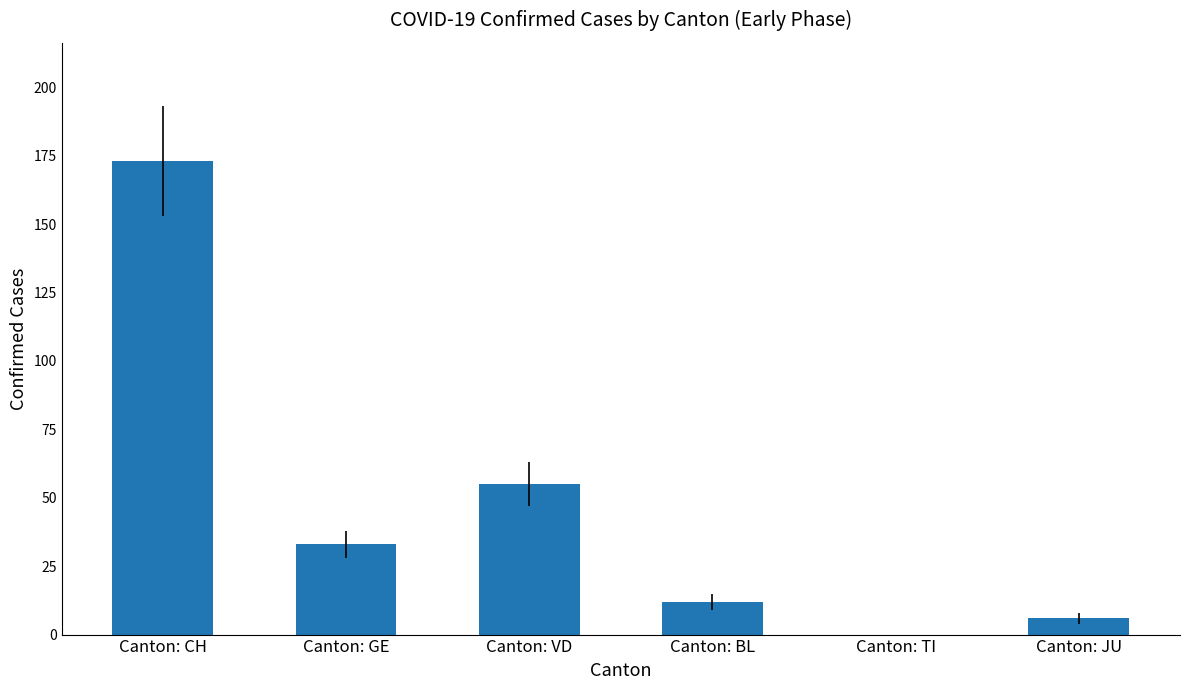

Is it true that the value at Canton: JU is 6?

True